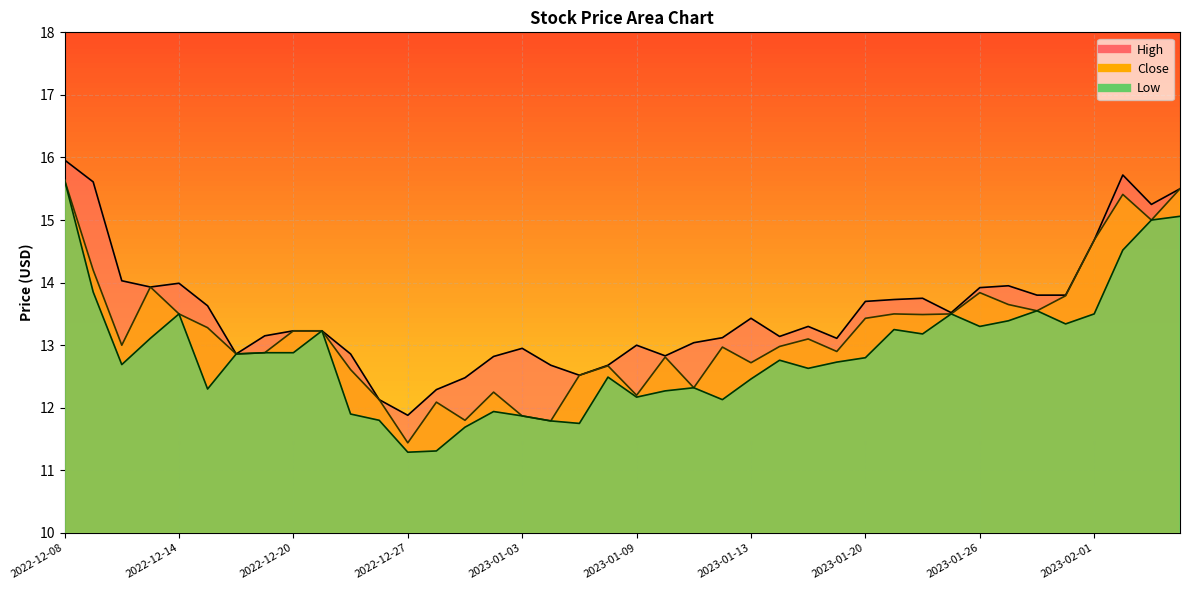

How many data points does each series have?

40